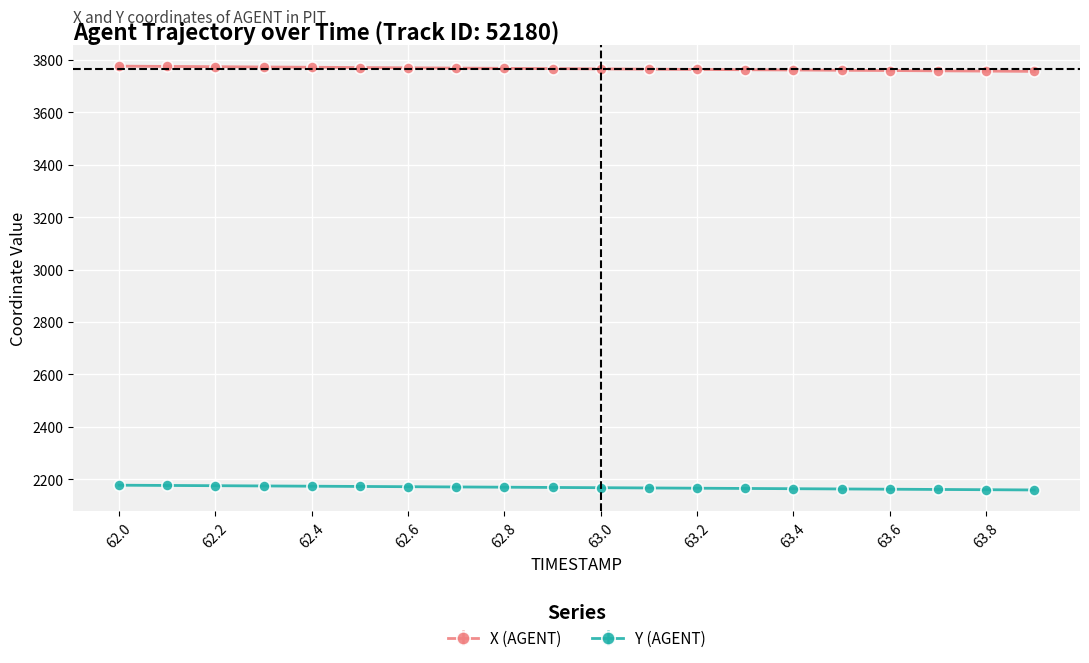

What is the difference between the maximum and second lowest values in the Y (AGENT) series?

17.2